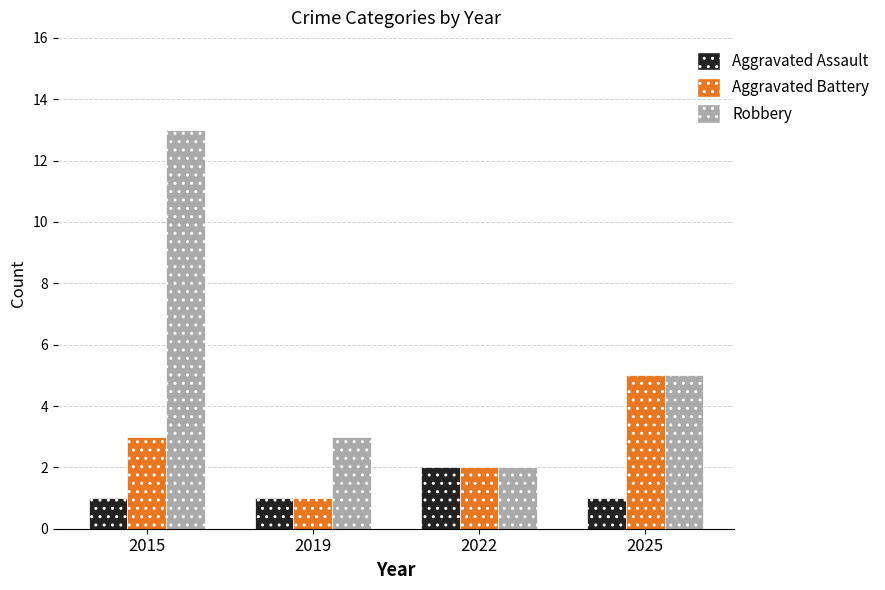

What are all the series names shown in the legend?

Aggravated Assault, Aggravated Battery, Robbery